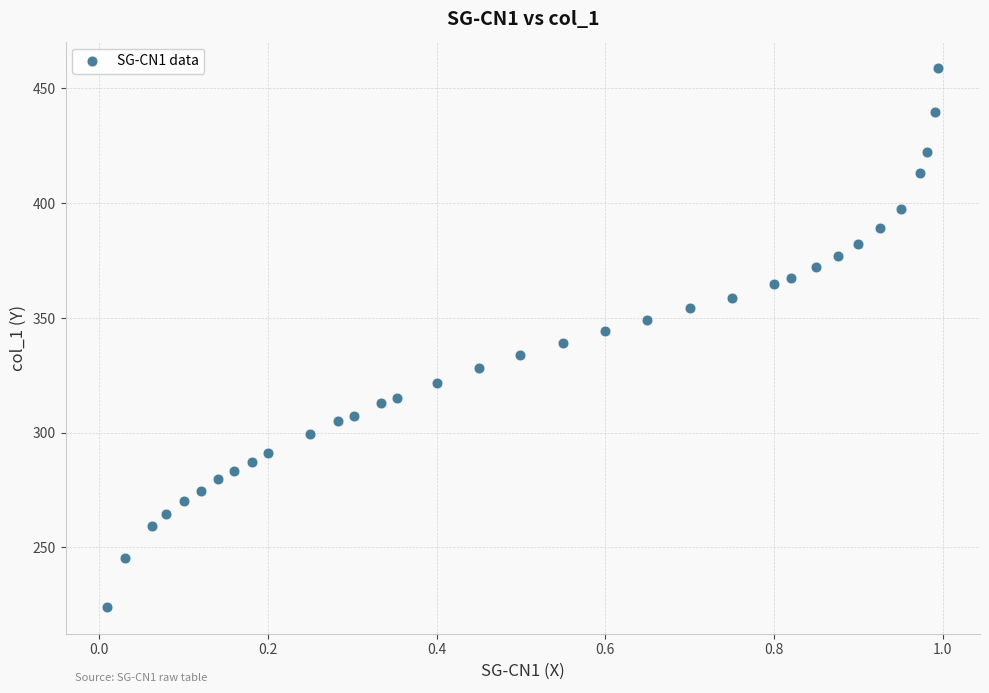

What is the range of Y values (max minus min)?

234.5